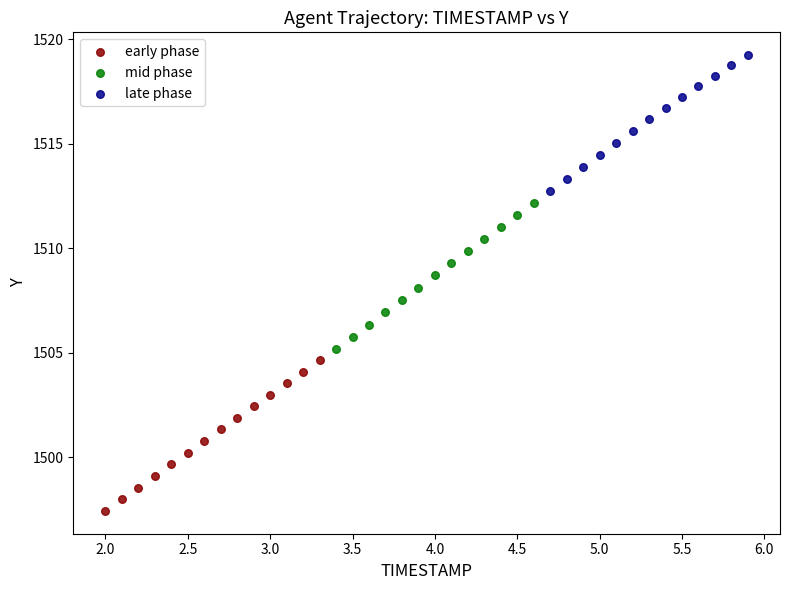

Which series contains the highest Y value?

late phase